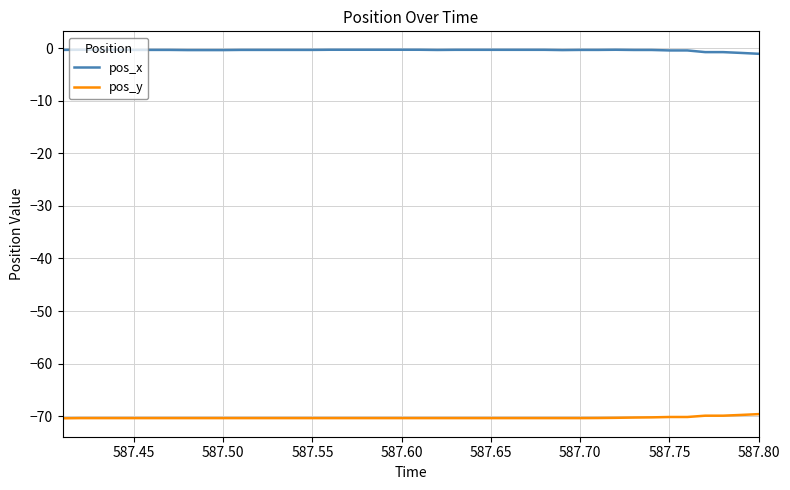

What is the minimum value shown in the chart?

-70.4